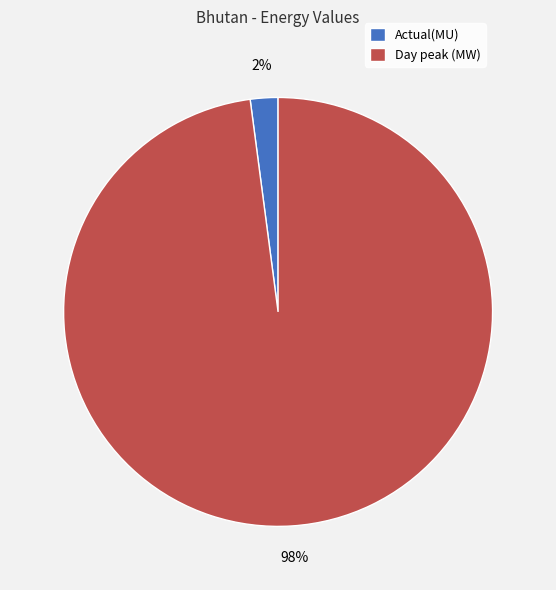

True or false: Day peak (MW) accounts for 83% of the total.

False